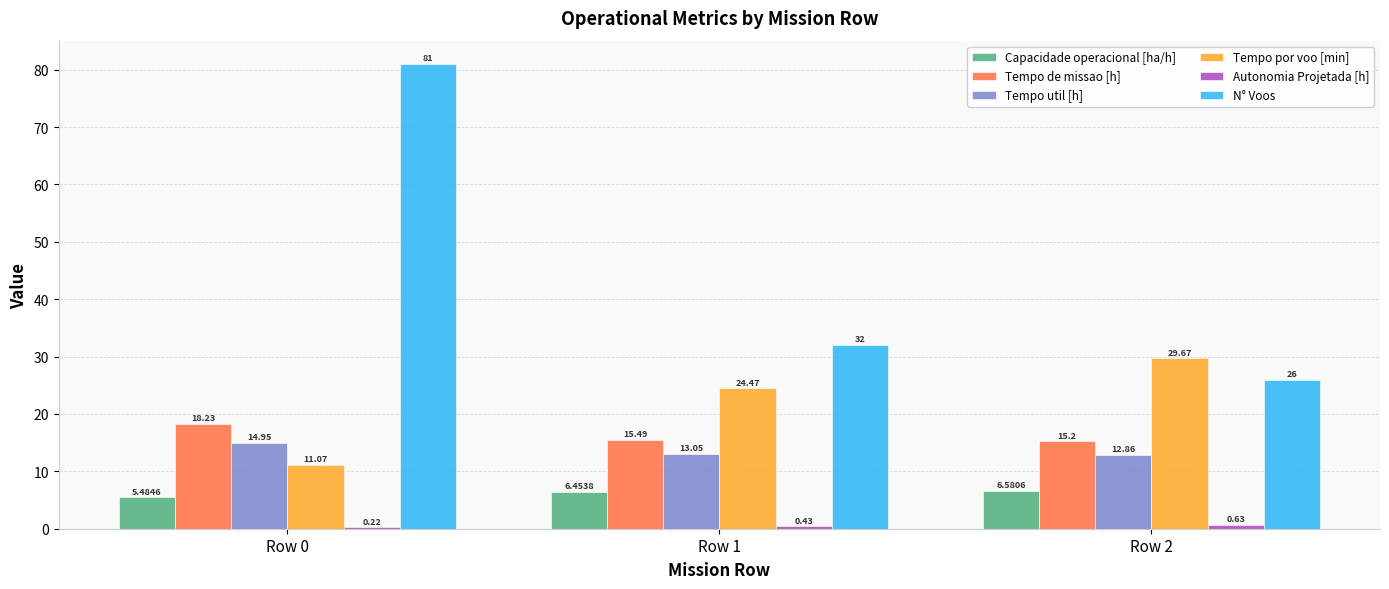

At which category is the sum across all series the highest?

Row 0